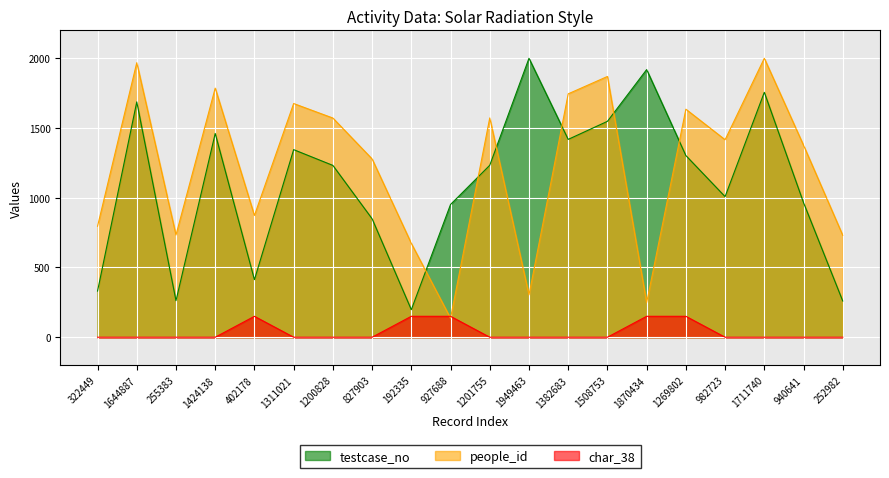

The people_id series shows 515.7 at 982723. True or false?

False